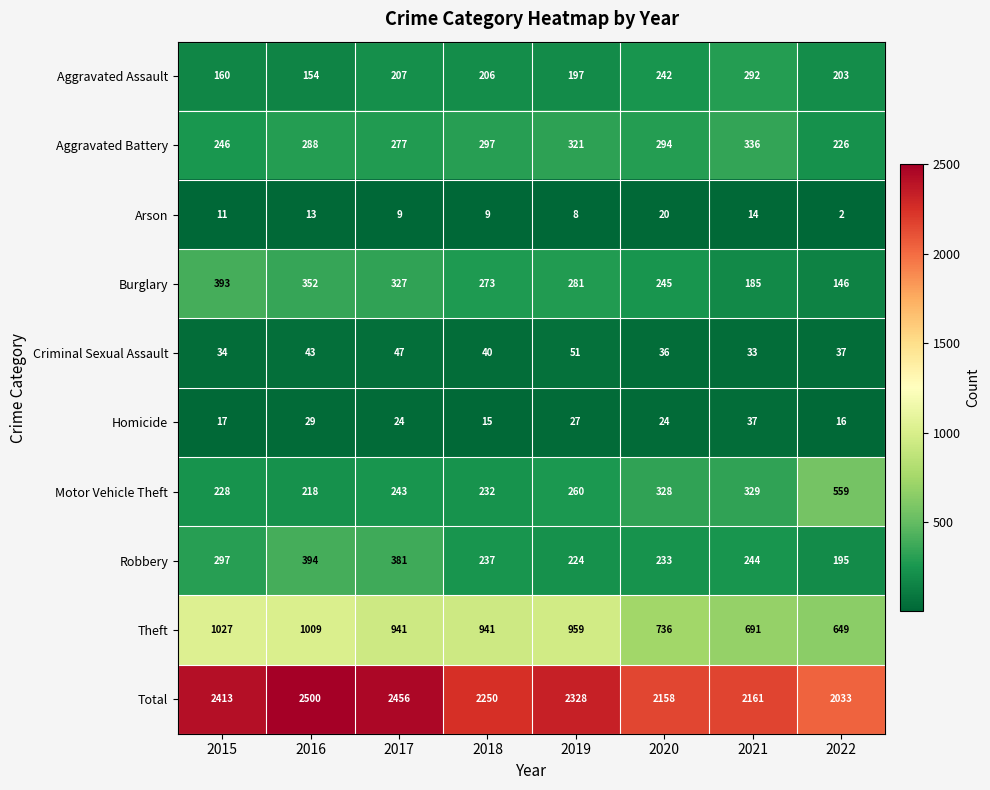

The Criminal Sexual Assault series shows 45 at 2021. True or false?

False